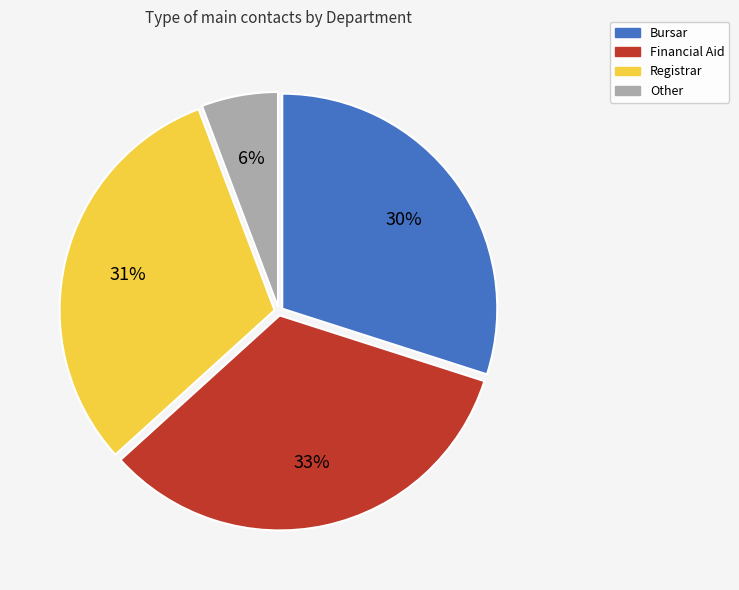

To the nearest percent, what portion does Other represent?

6%